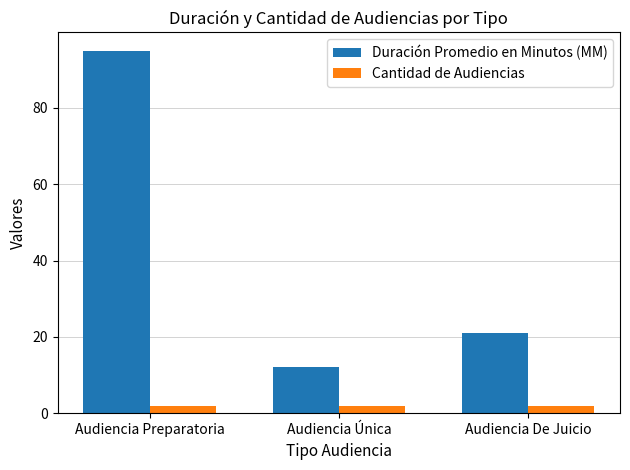

Which series changed the most between Audiencia Única and Audiencia De Juicio?

Duración Promedio en Minutos (MM)